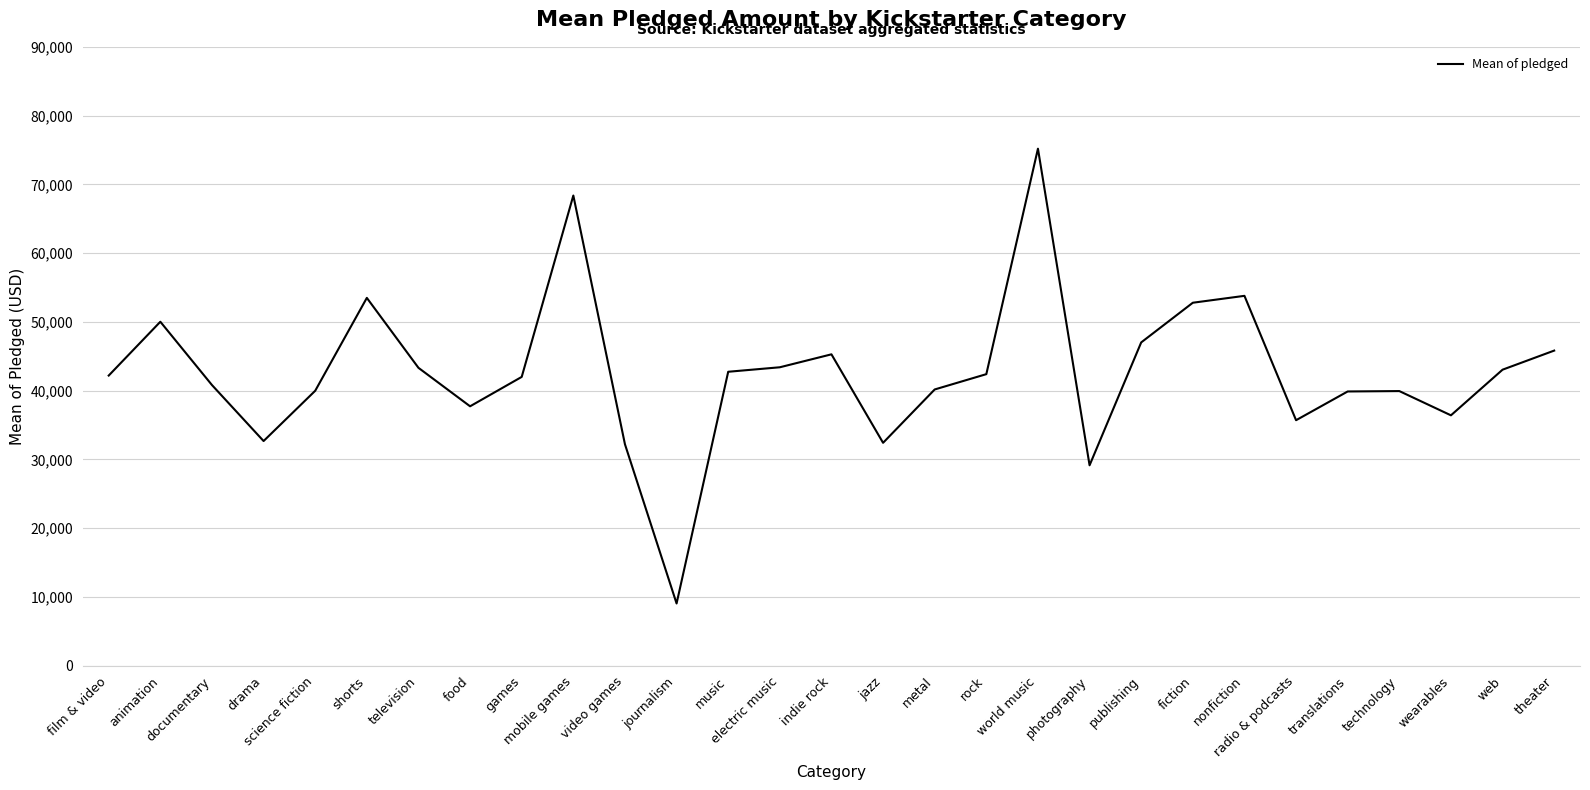

What is the minimum value shown in the chart?

9044.0